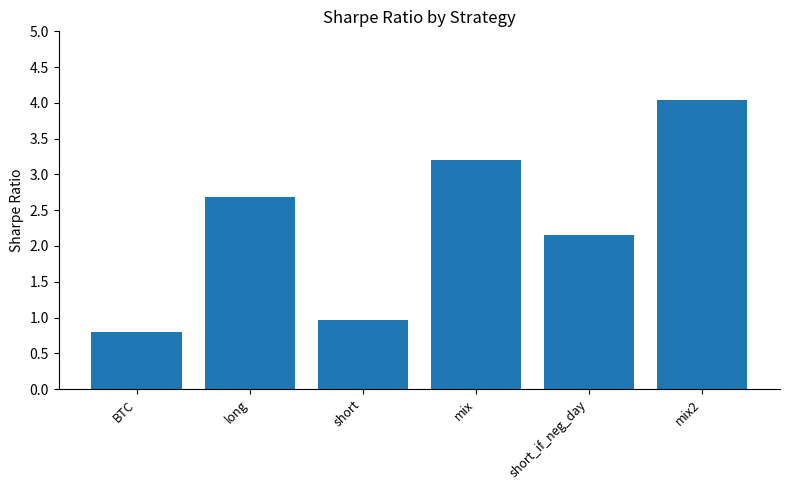

How many values exceed 2?

4